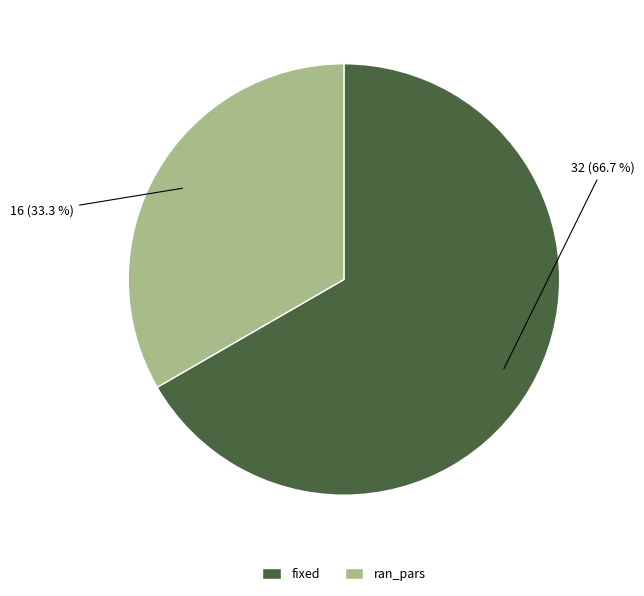

Combined, what portion of the pie is ran_pars and fixed?

100.0%